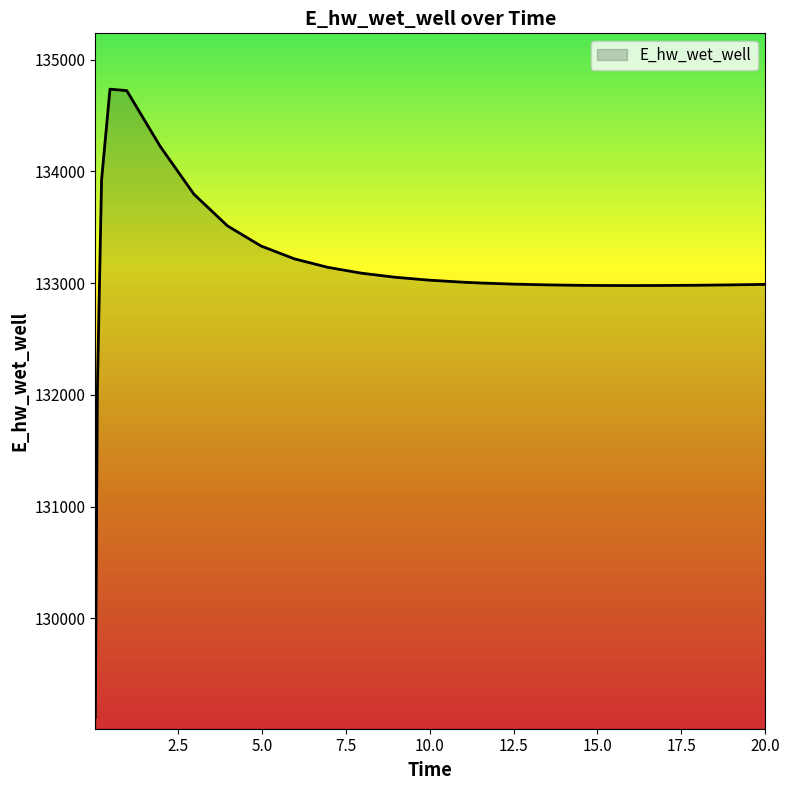

What is the smallest value displayed?

129110.7